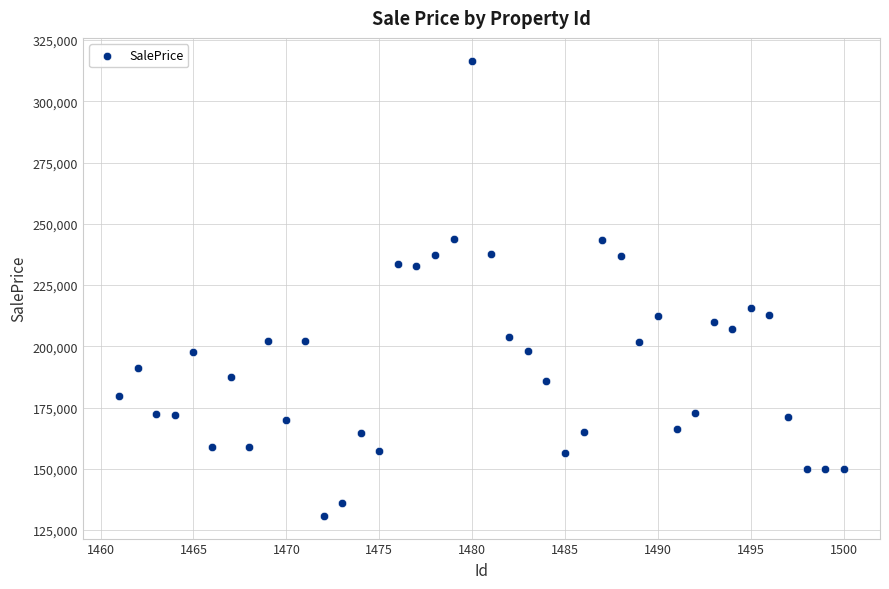

What is the range of Y values (max minus min)?

185836.7